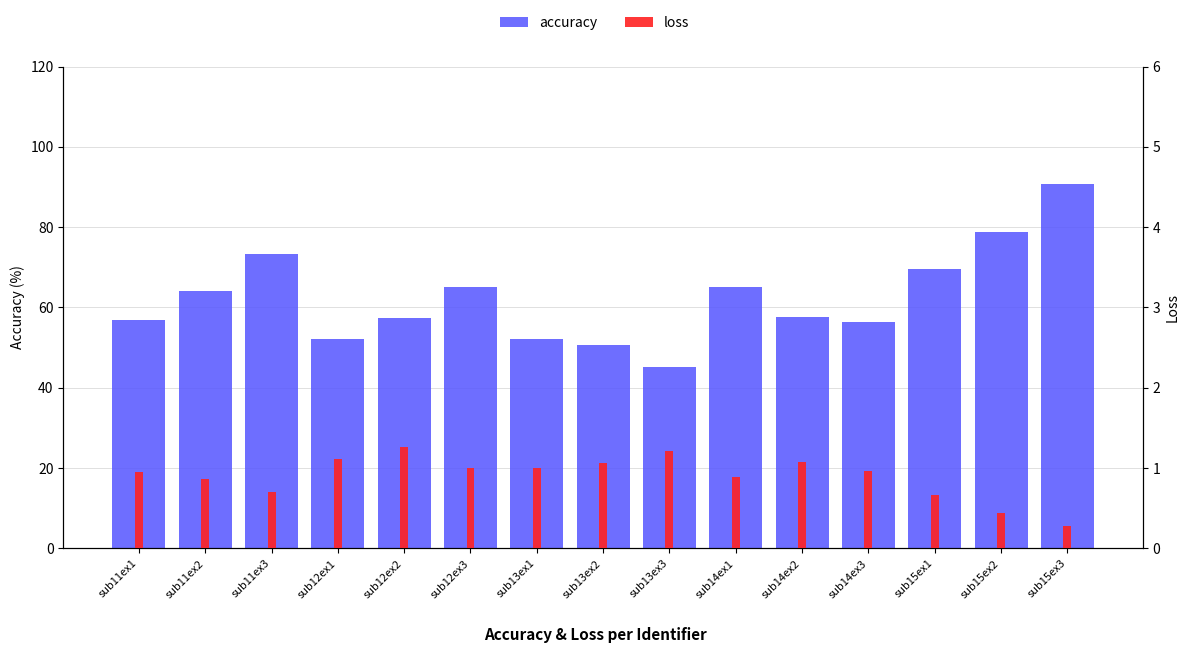

At which category is the sum across all series the highest?

sub15ex3